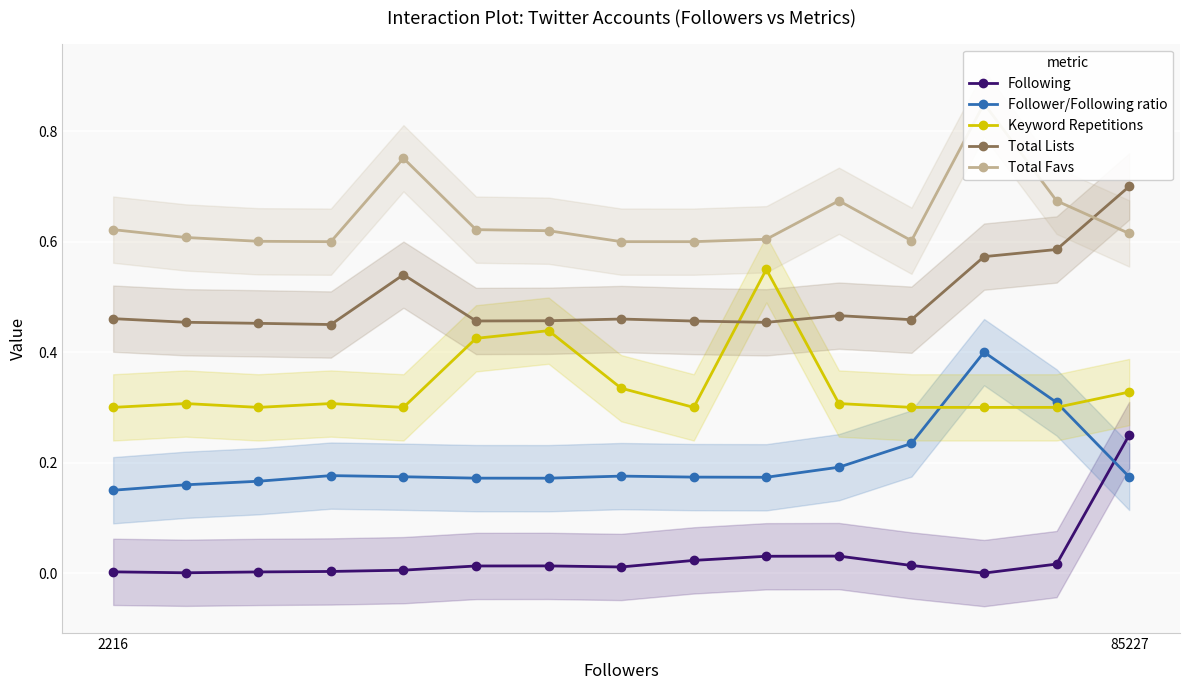

What is the difference between the maximum and minimum values in the Following series?

0.2